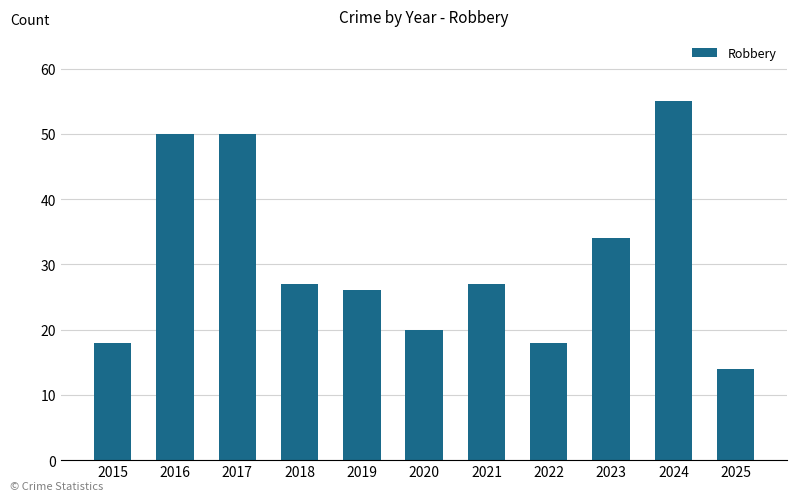

How many values are below 27?

5